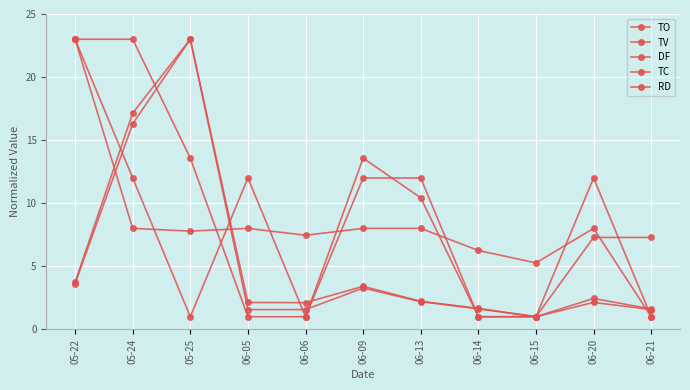

Where is the first local maximum for DF?

06-05